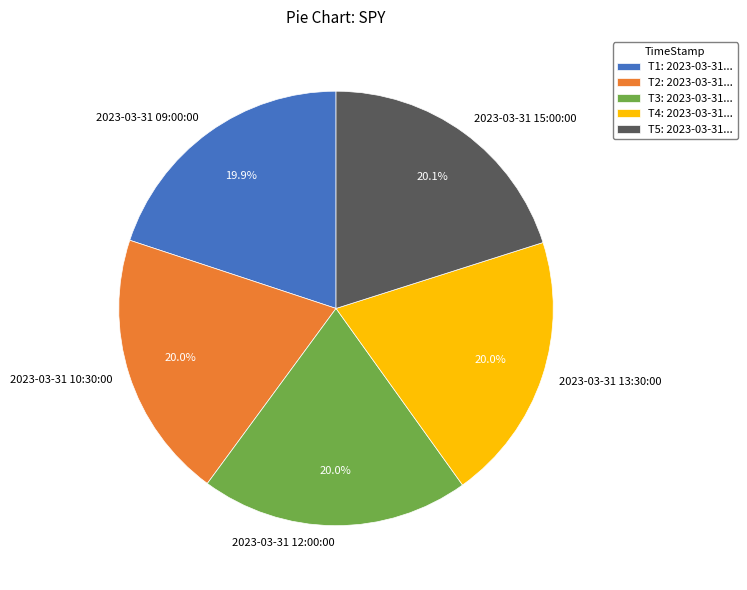

What is the ratio of the value at 2023-03-31 10:30:00 to the value at 2023-03-31 13:30:00?

1.0